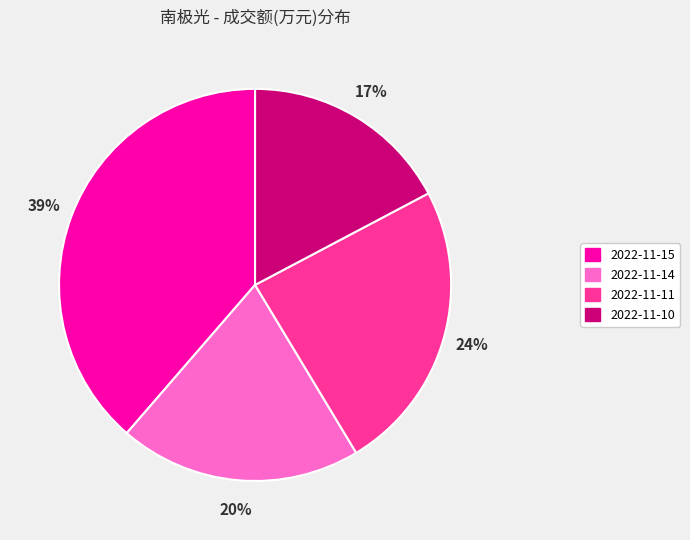

To the nearest percent, what portion does 2022-11-15 represent?

39%